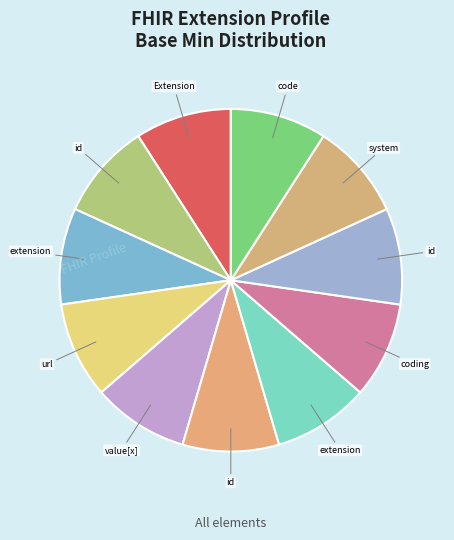

How many segments does this pie chart have?

11